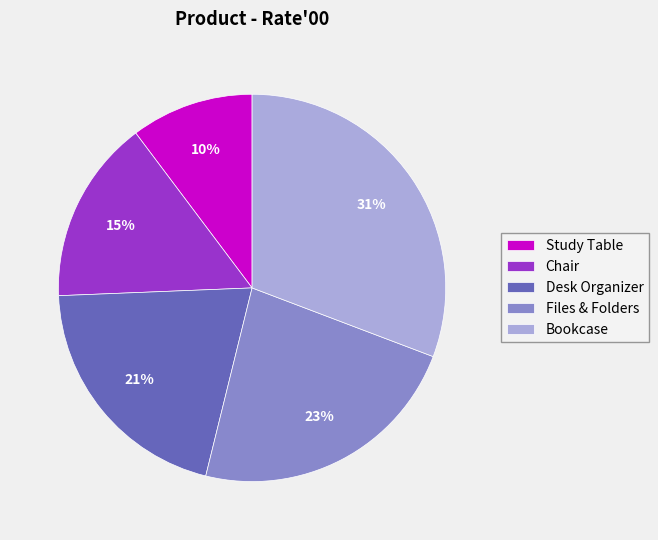

Rank the categories by value from lowest to highest.

Study Table, Chair, Desk Organizer, Files & Folders, Bookcase